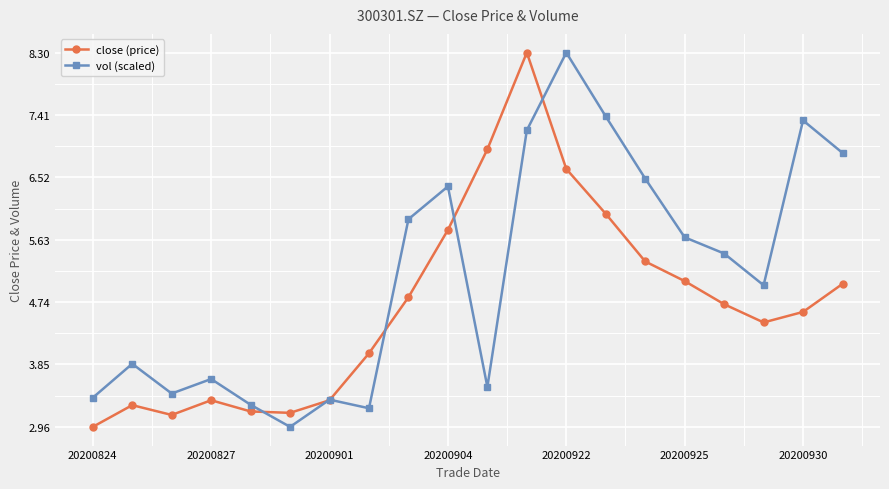

In close (price), how many points are lower than both neighbors (excluding endpoints)?

3